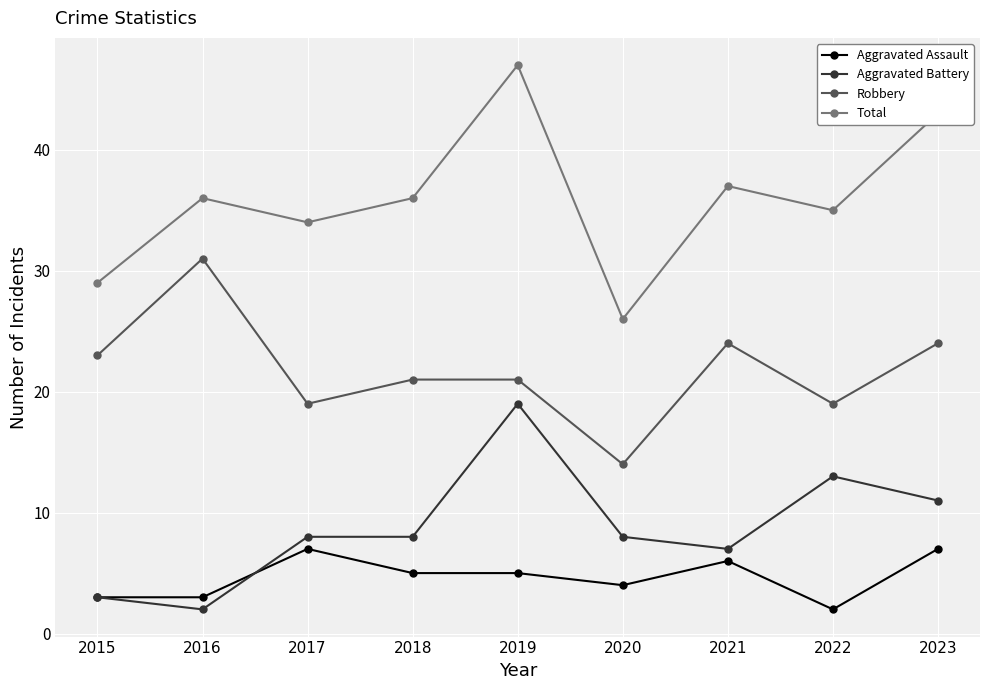

What is the average value of the Total series?

36